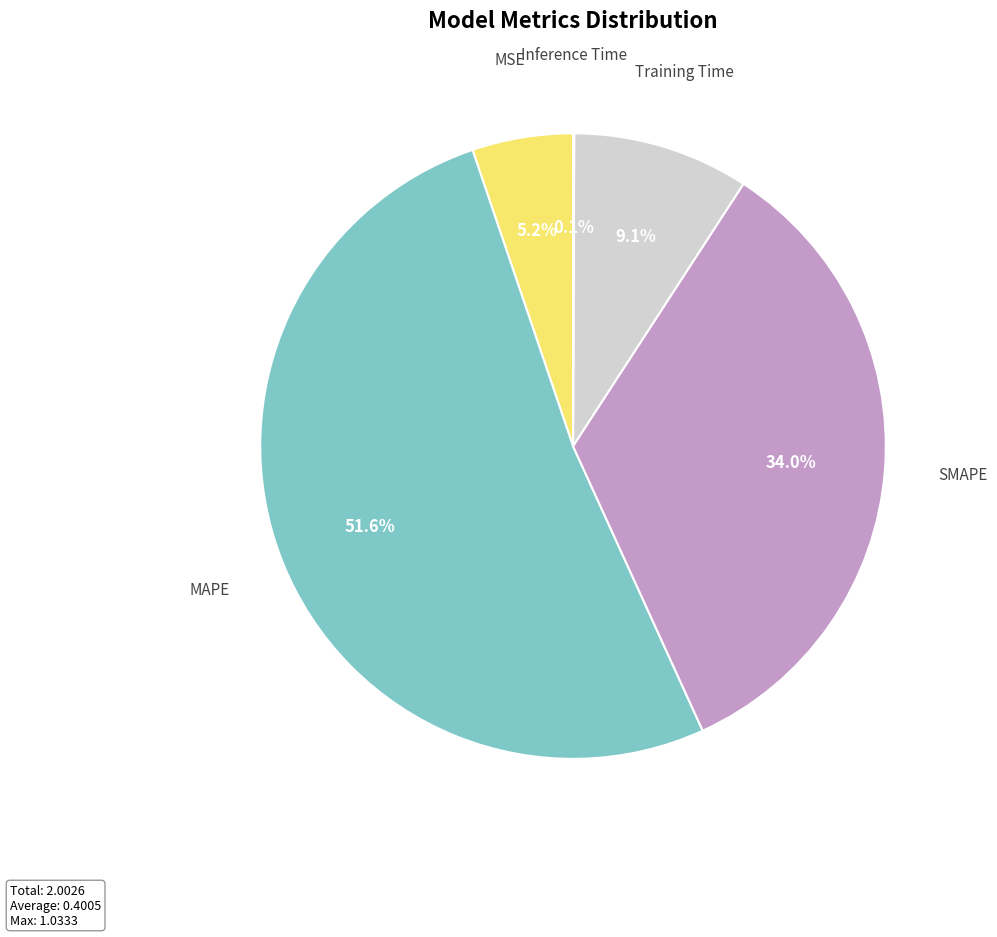

Does any single category account for the majority?

Yes